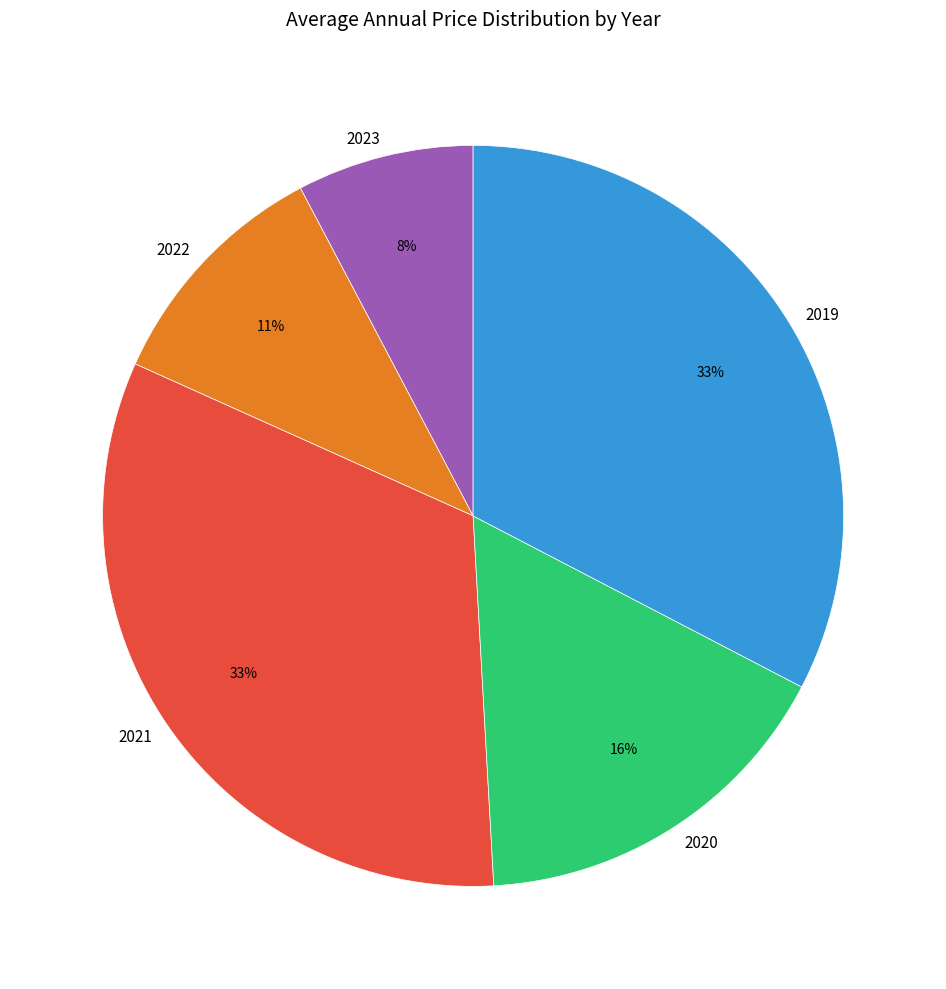

What is the ratio of the value at 2022 to the value at 2023?

1.4